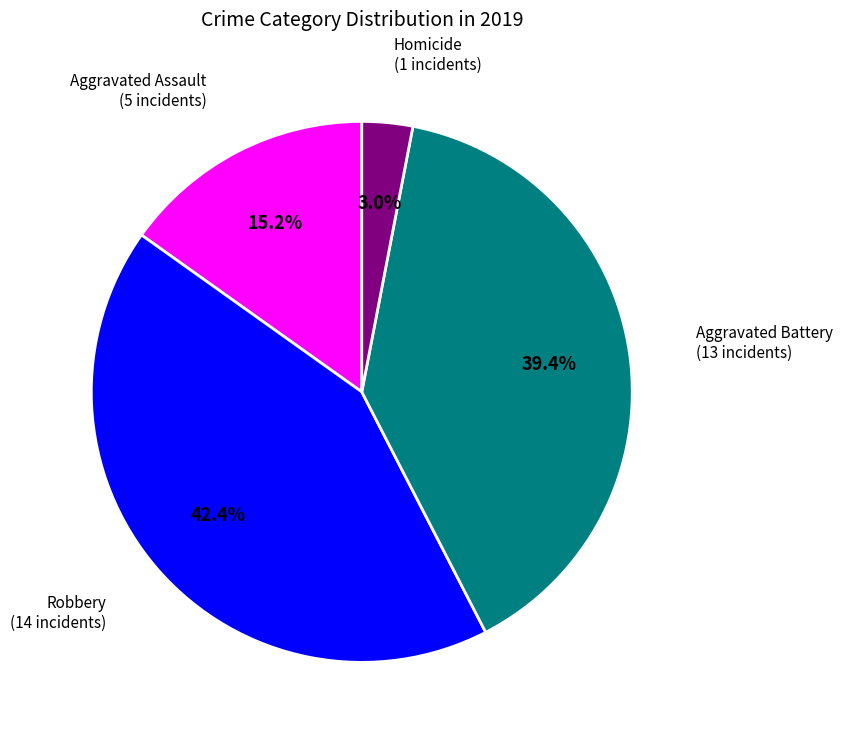

How many slices are in this pie chart?

4